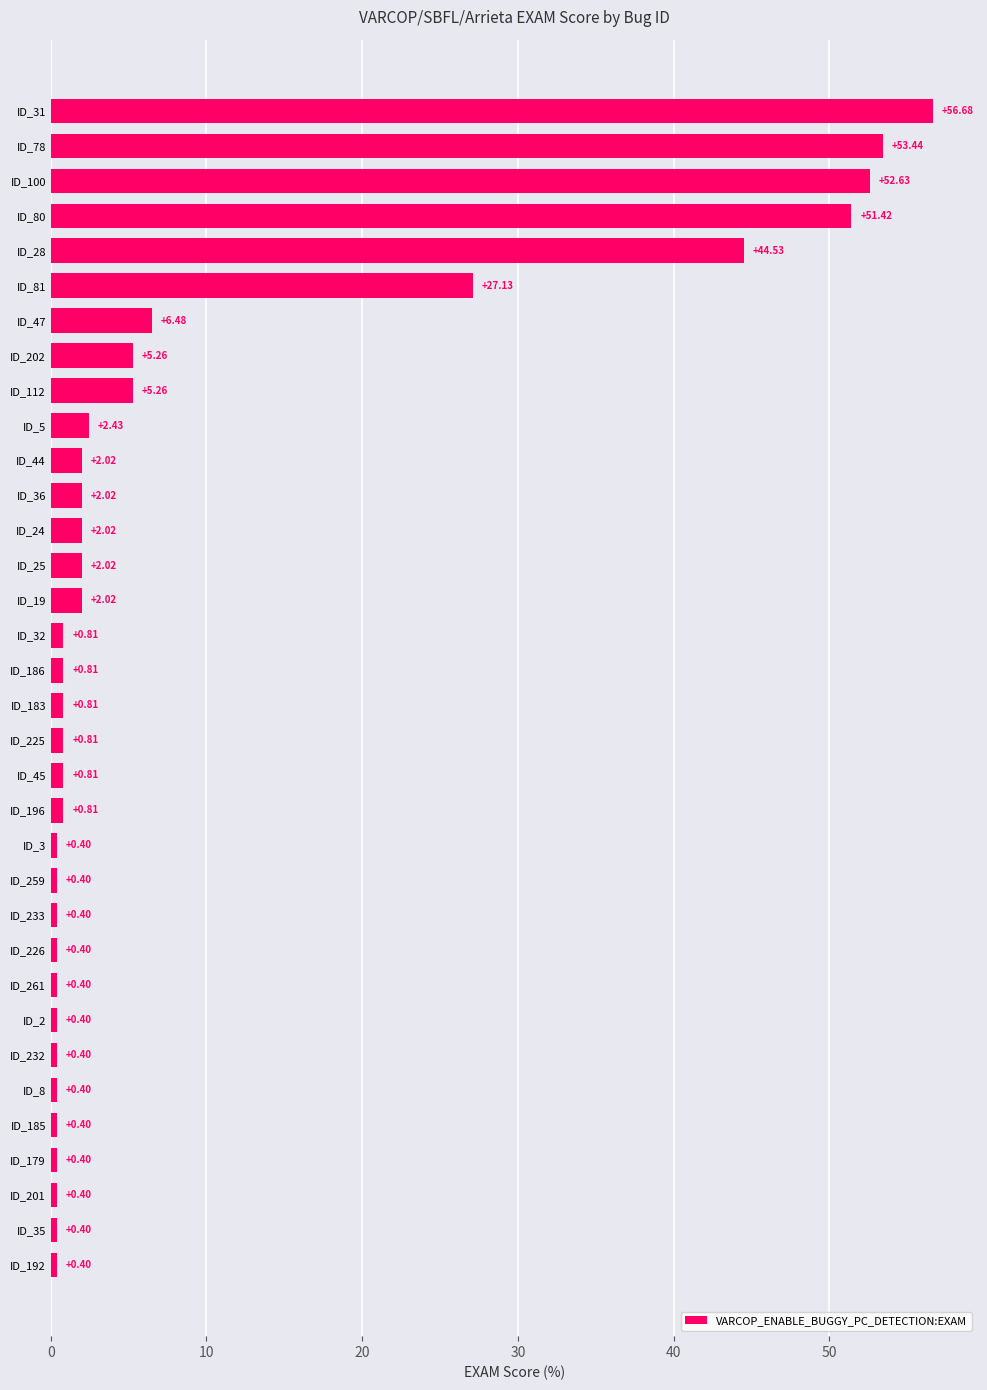

Between ID_24 and ID_259, which is larger?

ID_24